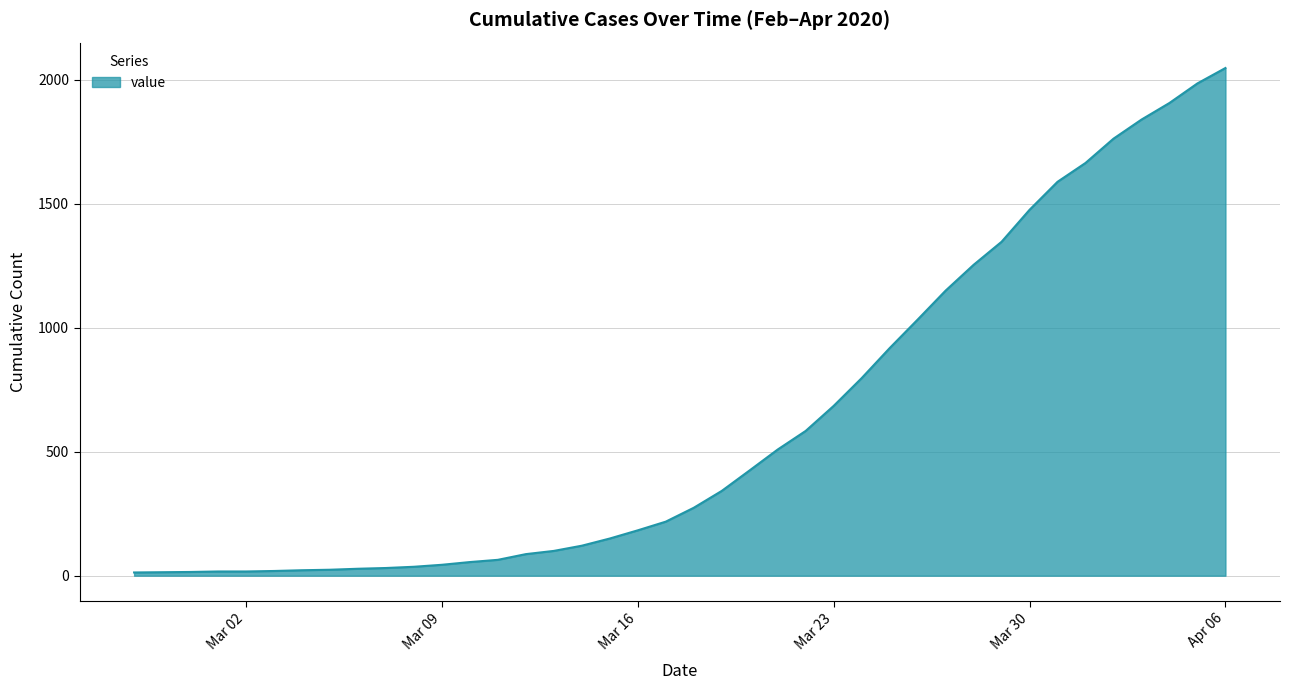

What is the smallest value displayed?

13